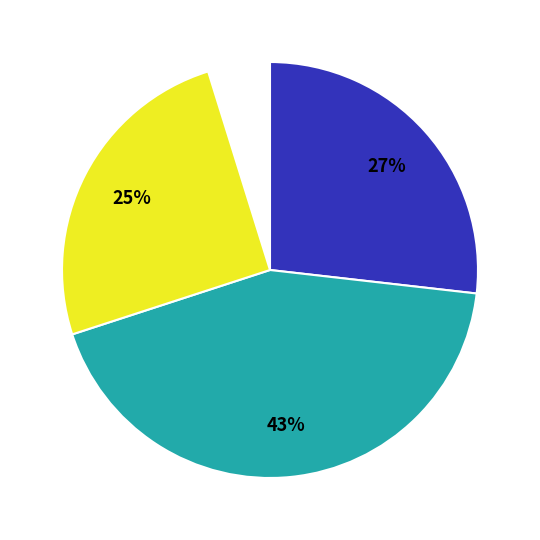

How much of the chart is everything except 350?

94.8%